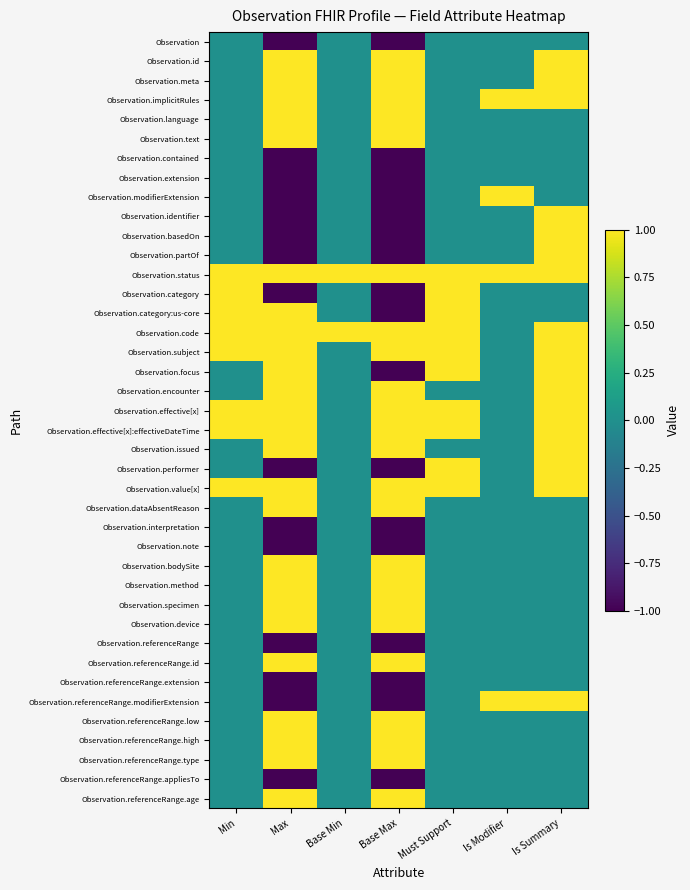

Which has a higher value, Base Min or Min?

Base Min